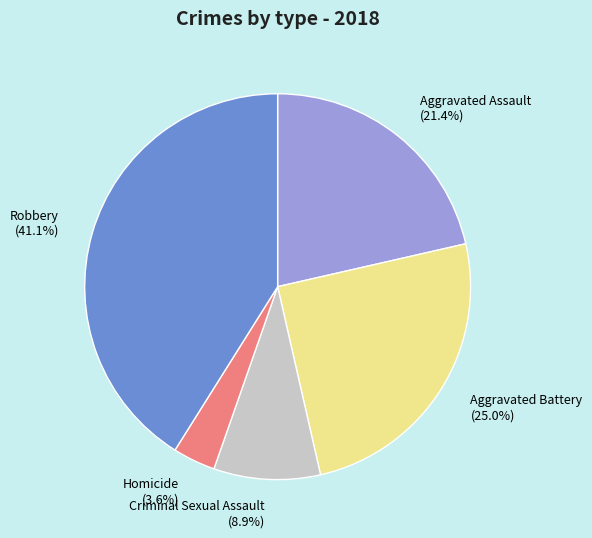

Is the sum of Robbery and Aggravated Battery greater than half?

Yes